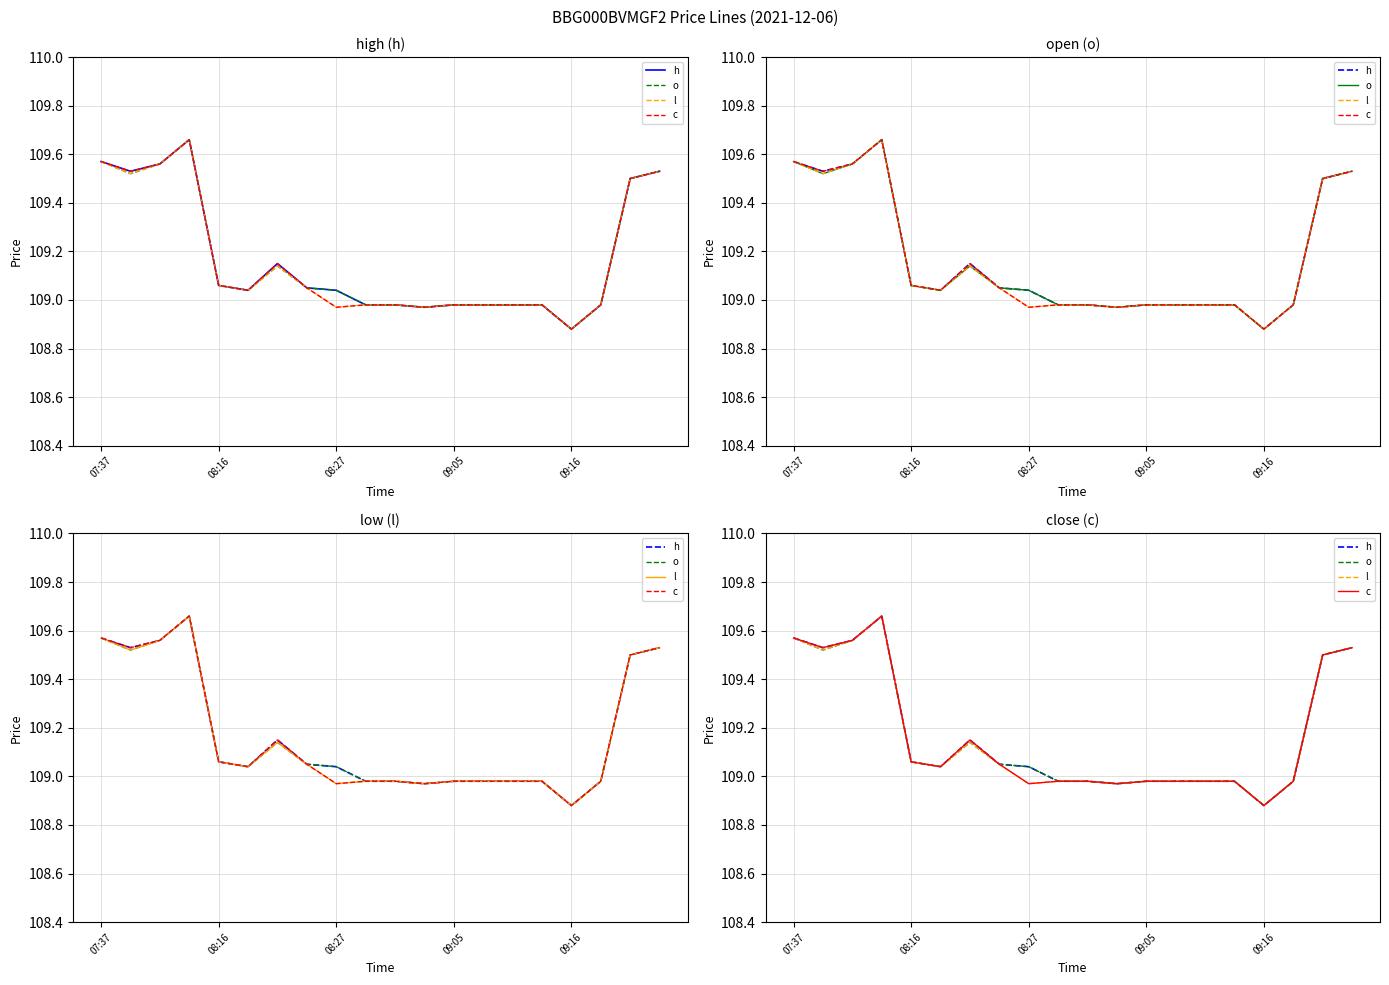

True or false: o and l cross at least once.

False